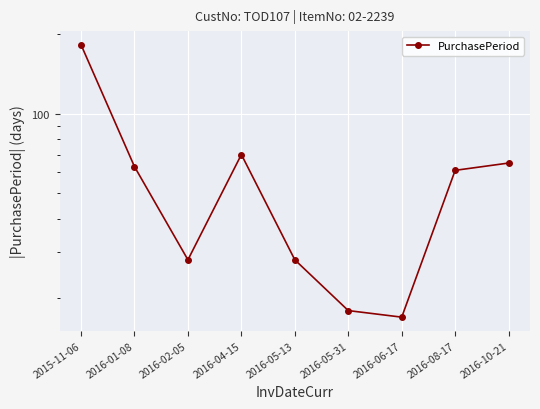

The value at 2016-05-13 is 28. True or false?

True